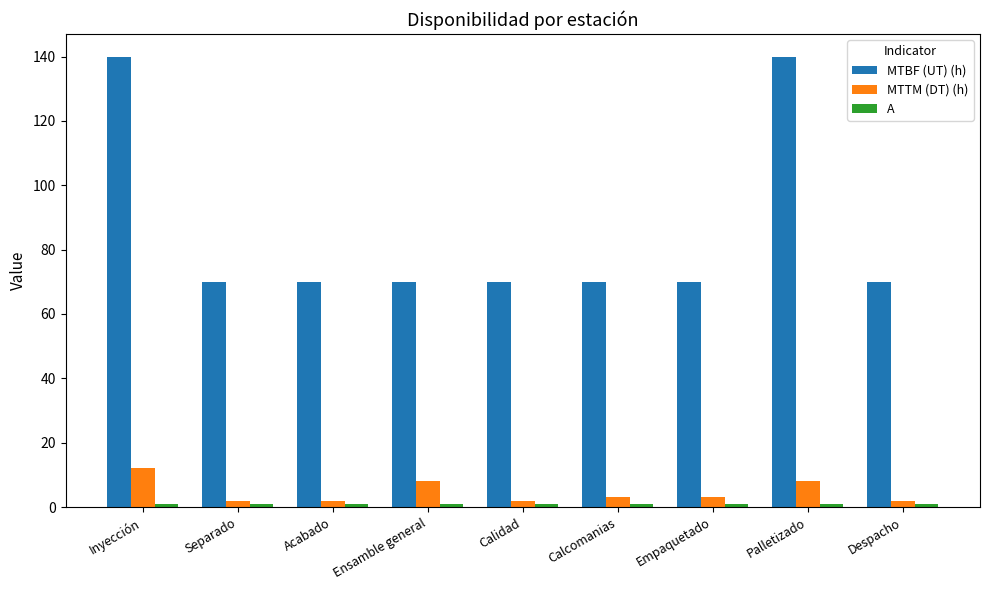

What is the difference between the maximum and minimum values in the MTTM (DT) (h) series?

10.0